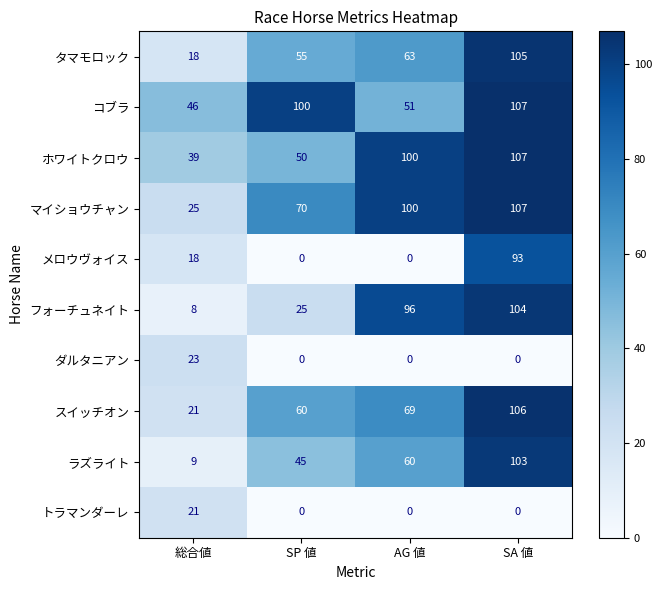

What is the difference between the ラズライト values at AG 値 and 総合値?

51